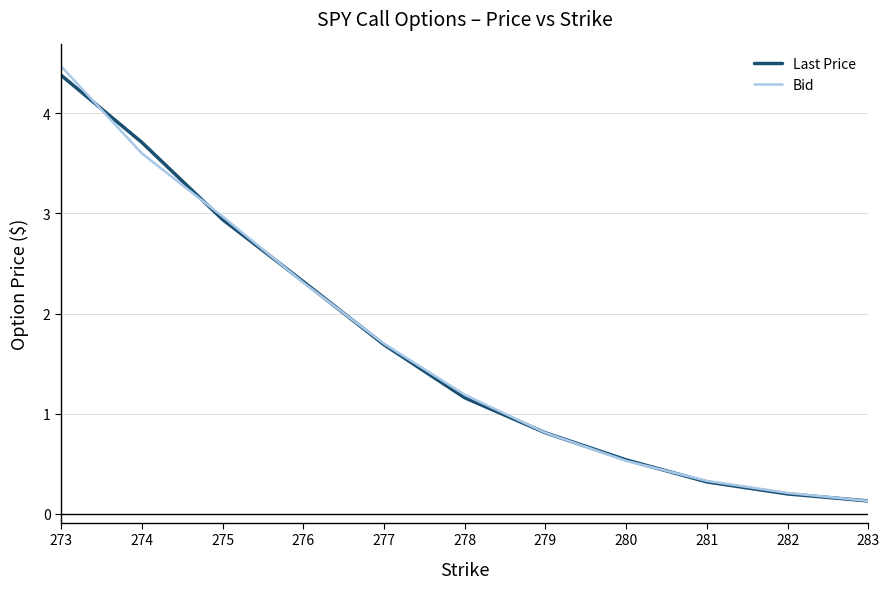

What is the maximum value for Bid?

4.5